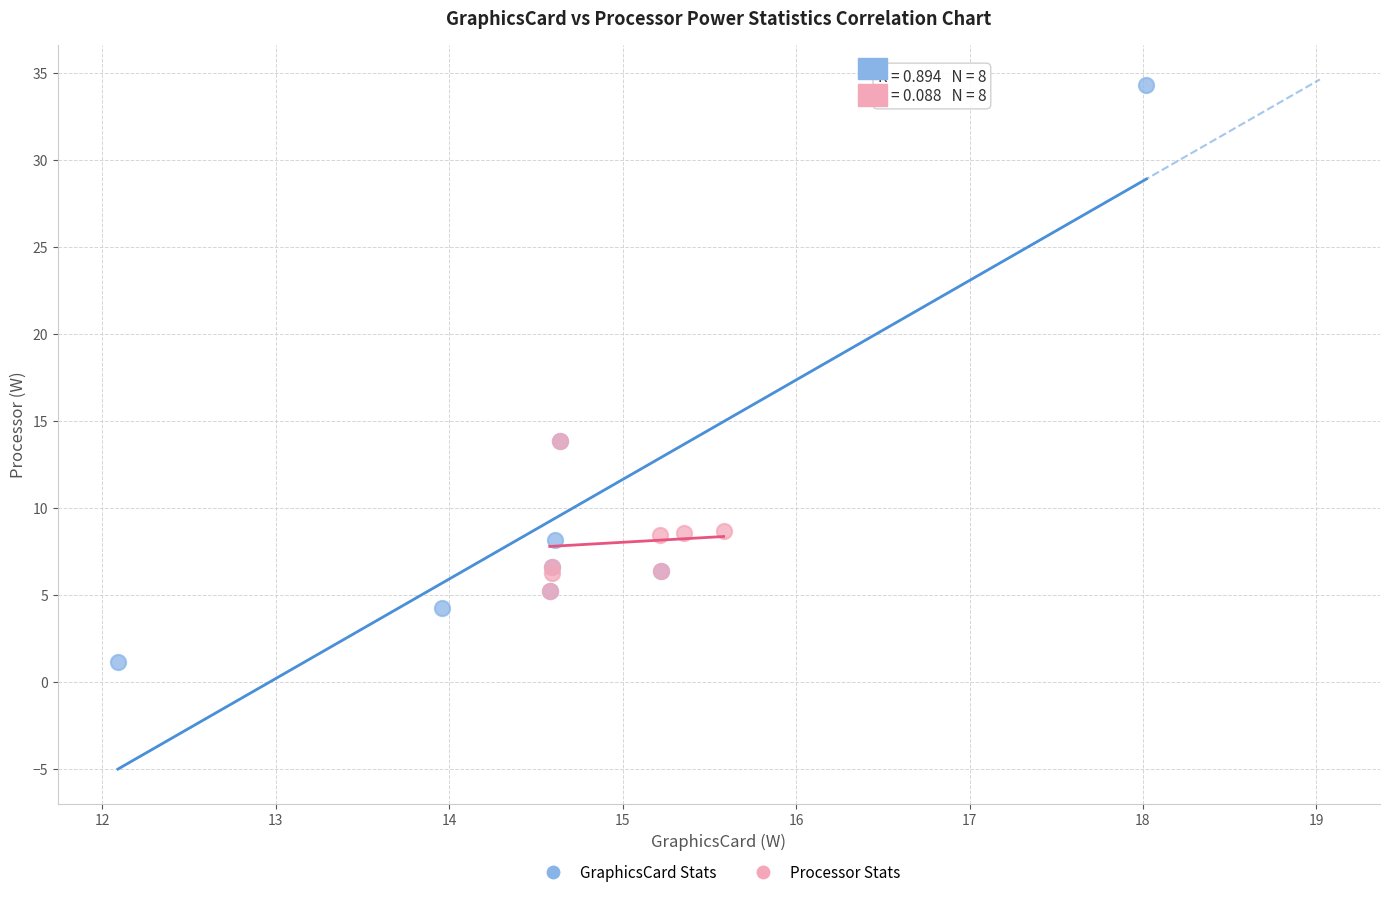

Which series reaches the maximum Y coordinate?

GraphicsCard Stats